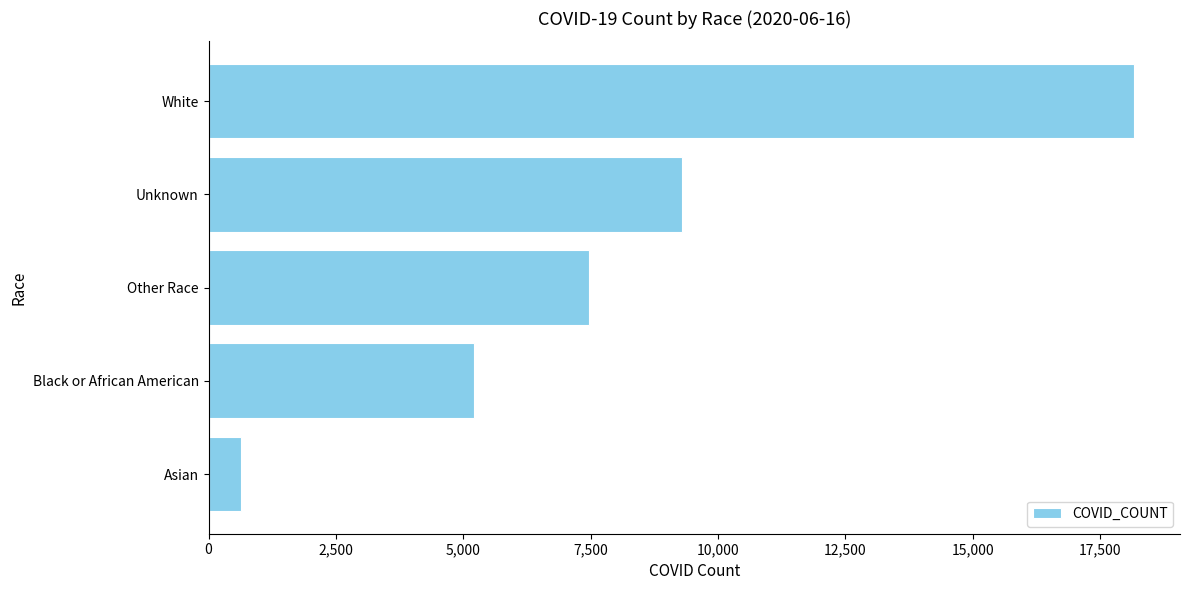

Does the chart contain stacked bars?

No